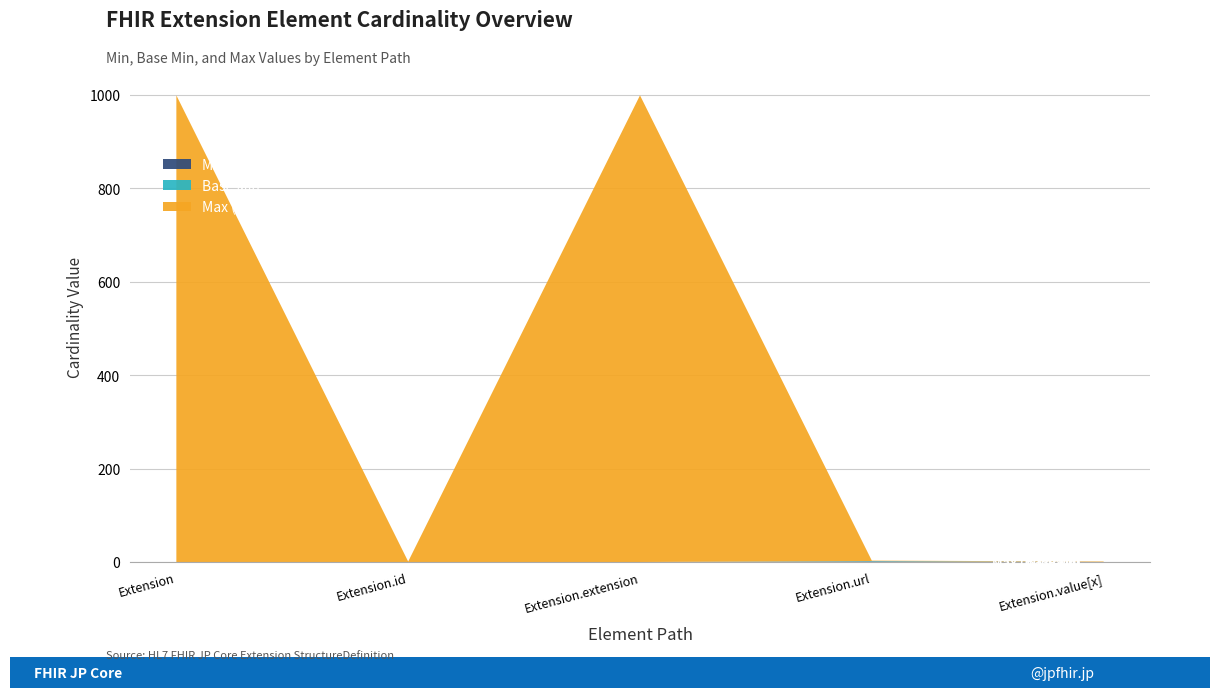

Reading left to right, extract all data points from this chart.

Min: 0	0	0	1	0
Base Min: 0	0	0	1	0
Max (numeric): 999	1	999	1	1